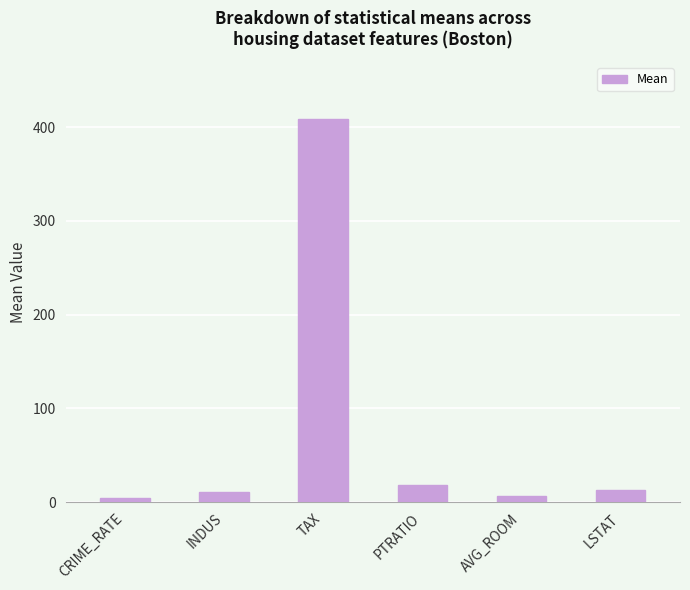

What is the value of the 3rd bar from the left?

408.2